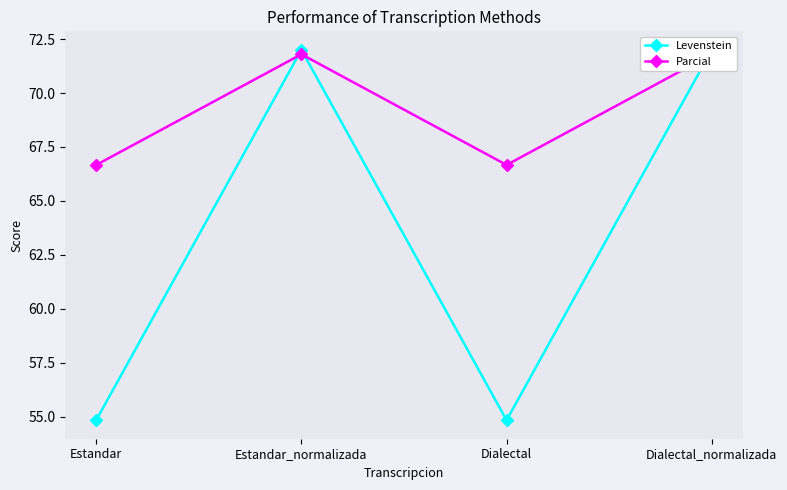

Reading left to right, transcribe all the data shown in this chart.

Levenstein: 54.8	72.0	54.8	72.0
Parcial: 66.7	71.8	66.7	71.8